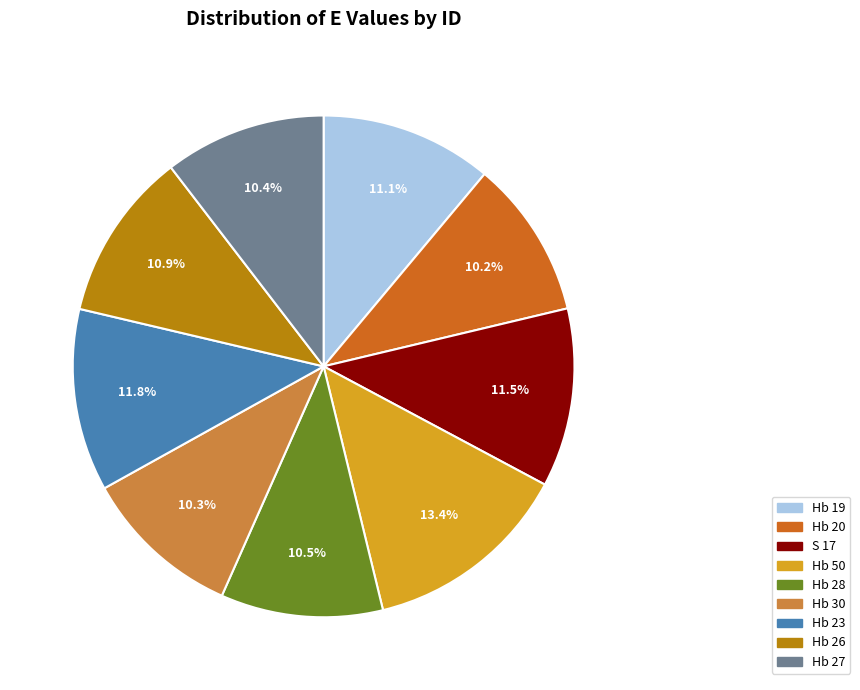

To the nearest percent, what is the average slice percentage?

11%